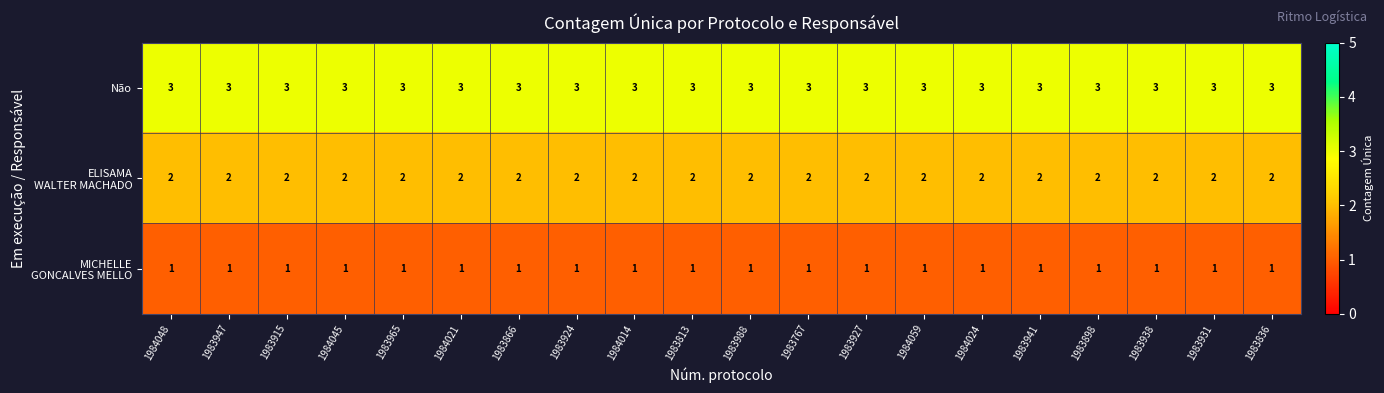

What is the total value across all series at 1983836?

6